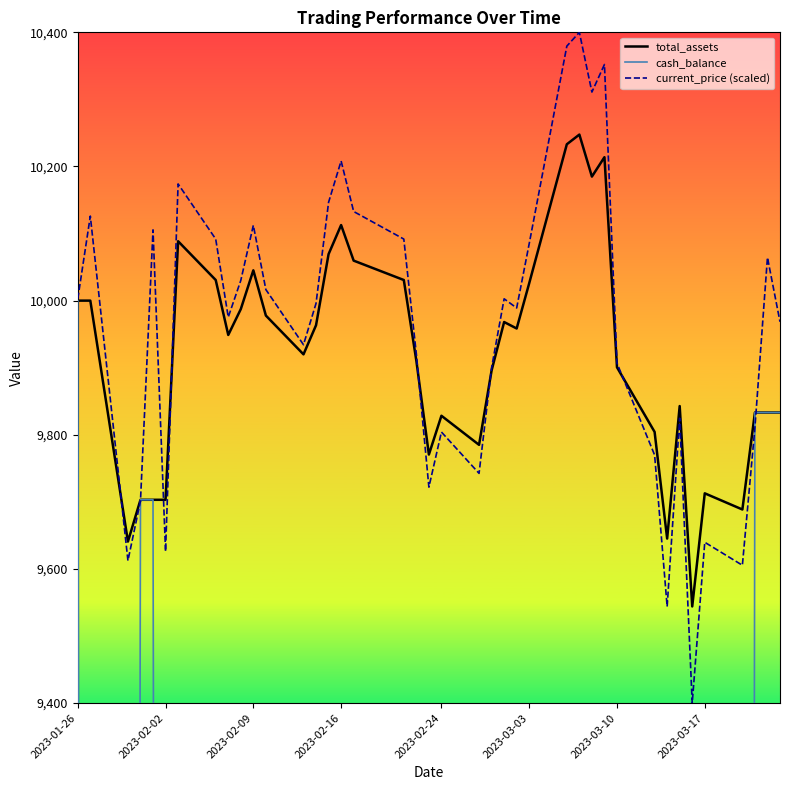

What is the highest value of the total_assets series?

10247.6